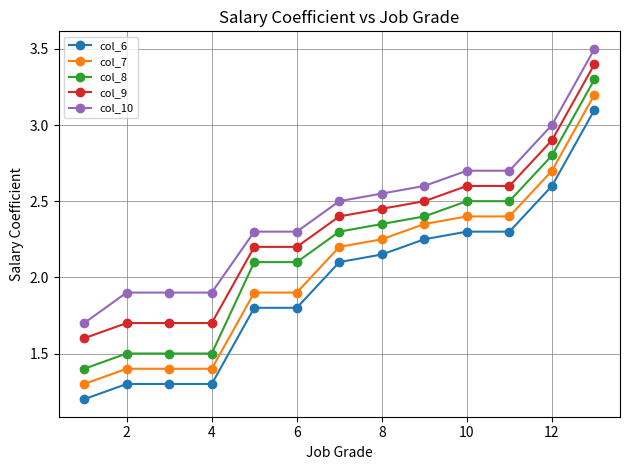

Which series has the largest total across all categories?

col_10